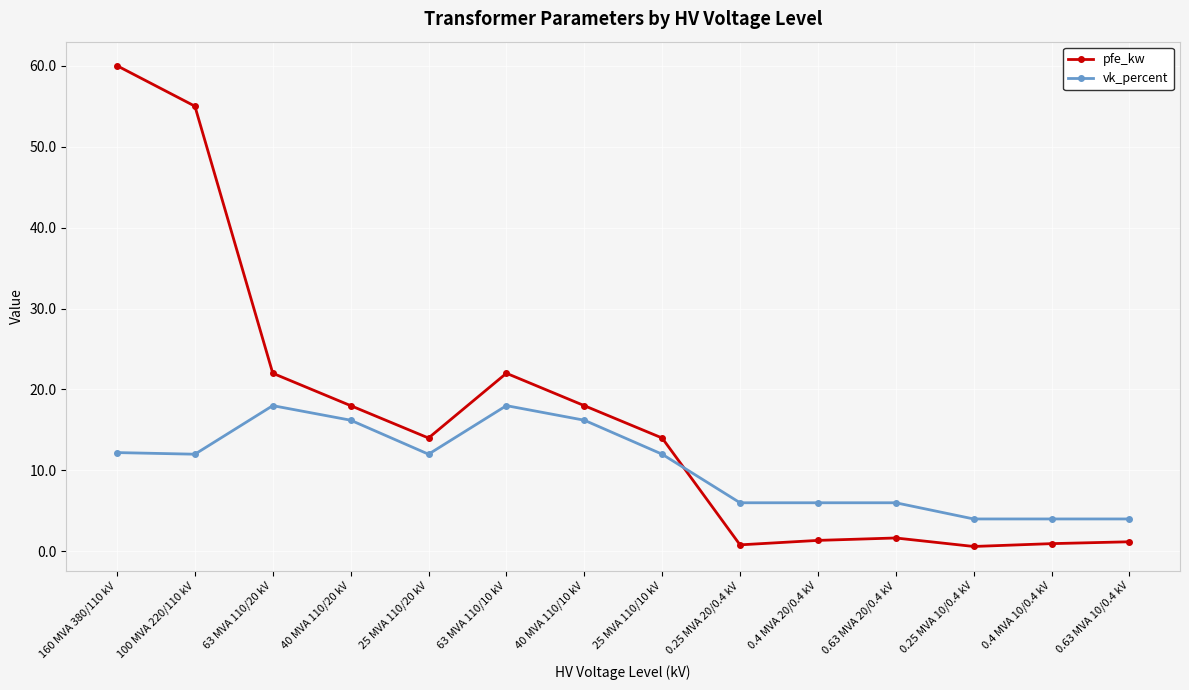

How many data points does each series have?

14